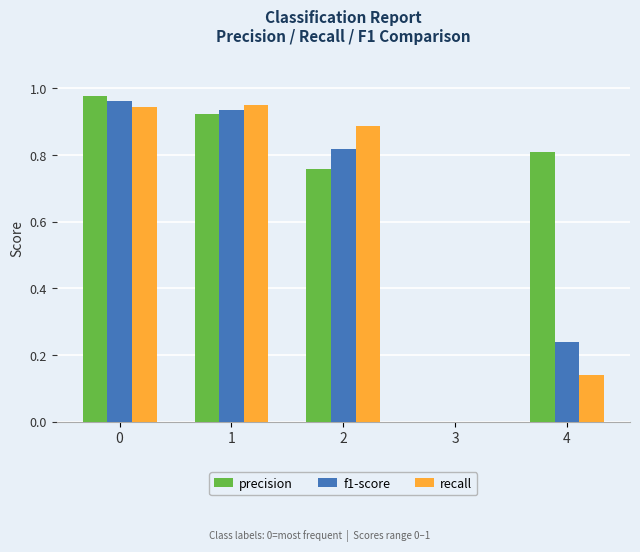

The f1-score series shows 0.0 at 3. True or false?

True